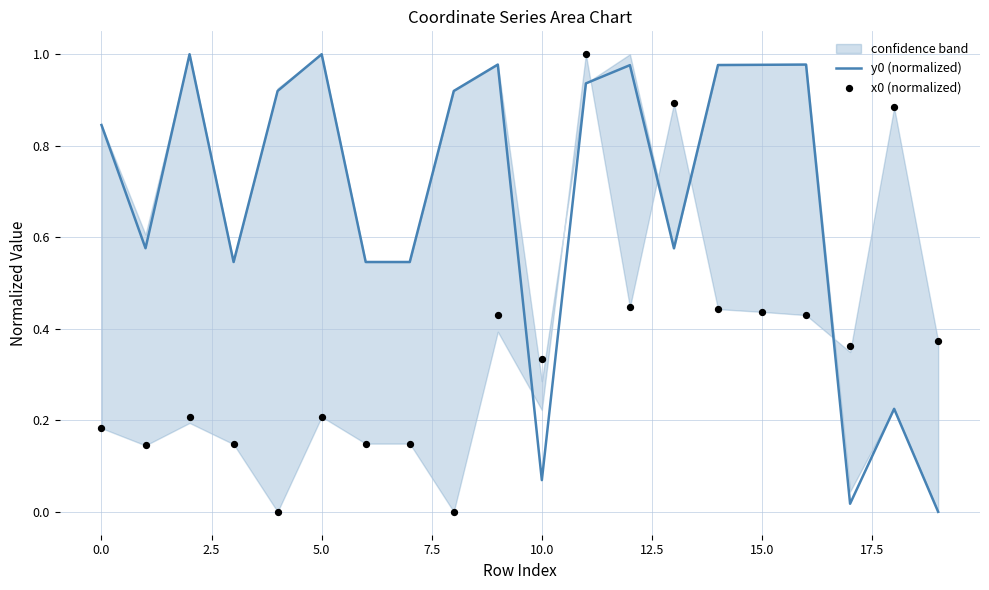

Which series contains the lowest Y value?

y0 (normalized)